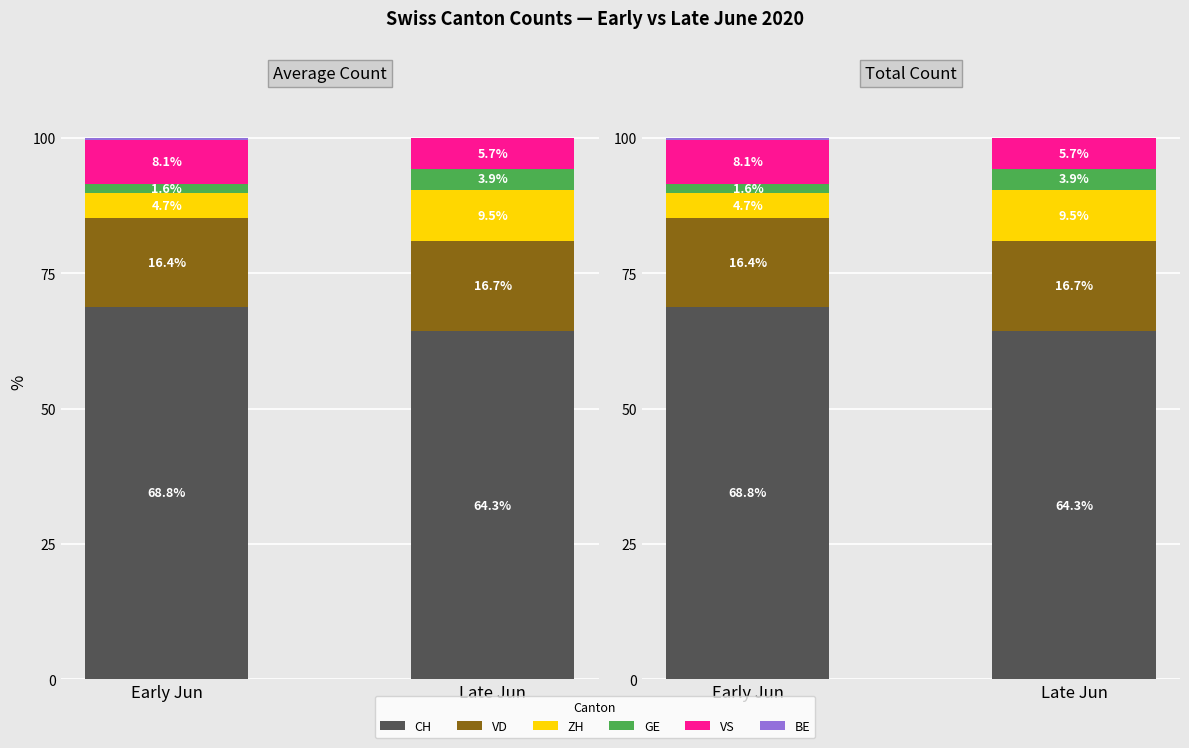

Reading left to right, what are all the values shown in this chart?

CH: Early Jun=68.8	Late Jun=64.3
VD: Early Jun=16.4	Late Jun=16.7
ZH: Early Jun=4.7	Late Jun=9.5
GE: Early Jun=1.6	Late Jun=3.9
VS: Early Jun=8.1	Late Jun=5.7
BE: Early Jun=0.4	Late Jun=0.0